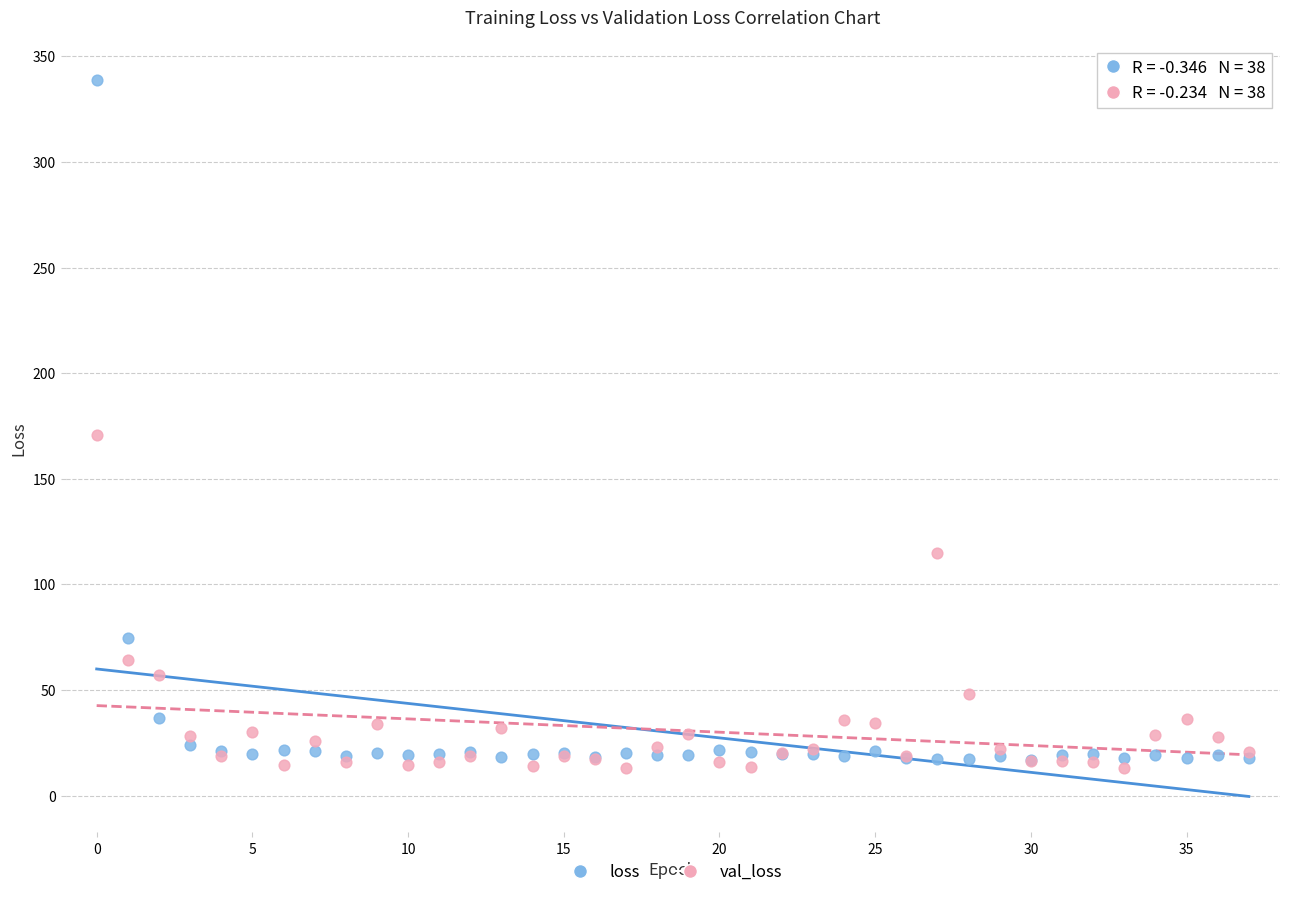

Which series contains the highest Y value?

loss